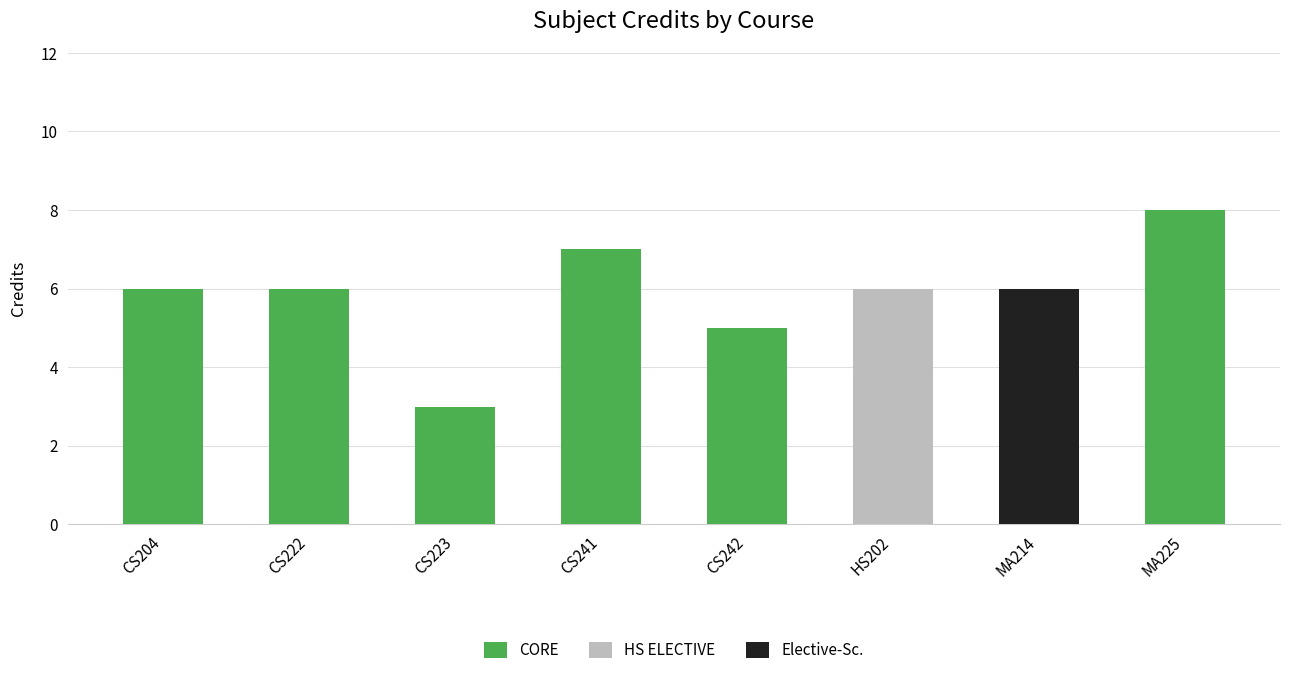

True or false: CORE has a value of 8 at CS222.

False